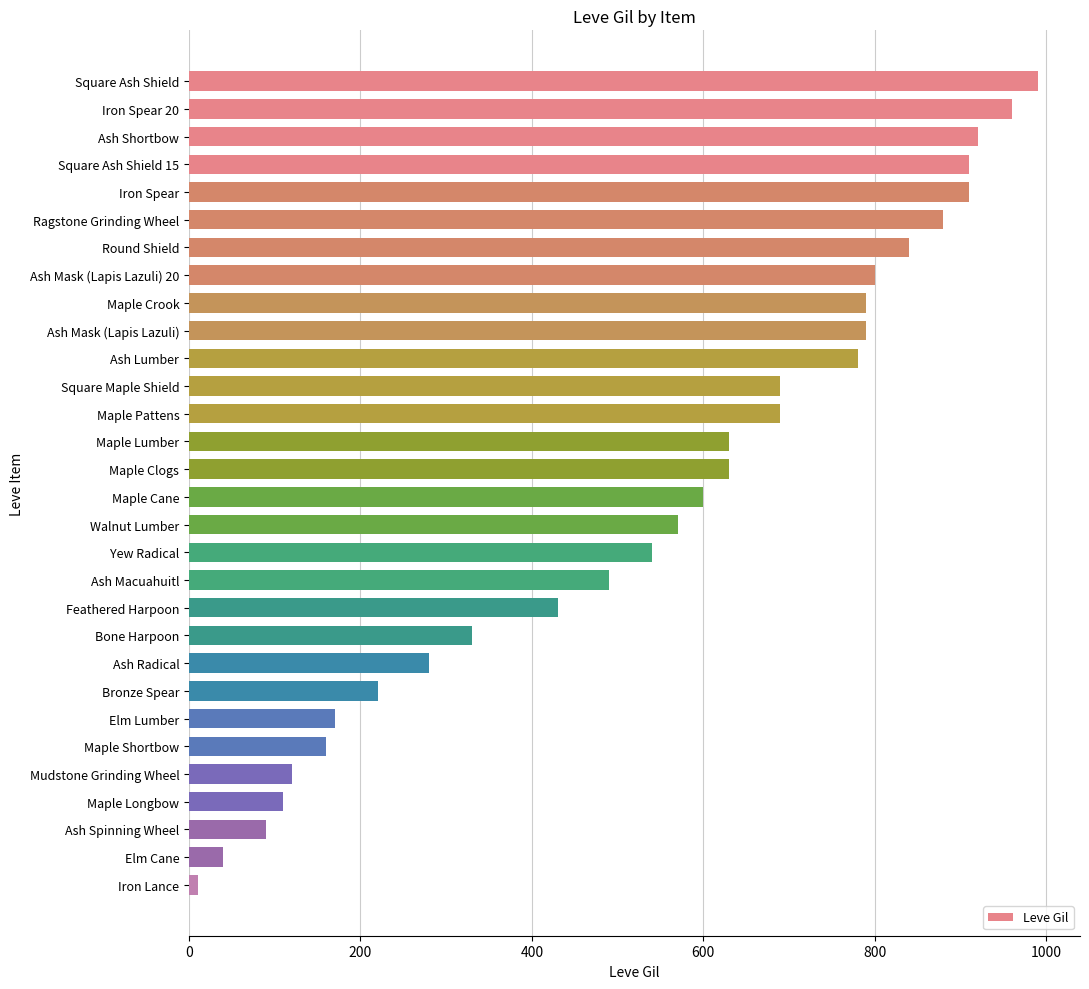

Is it true that the value at Maple Pattens is 690?

True